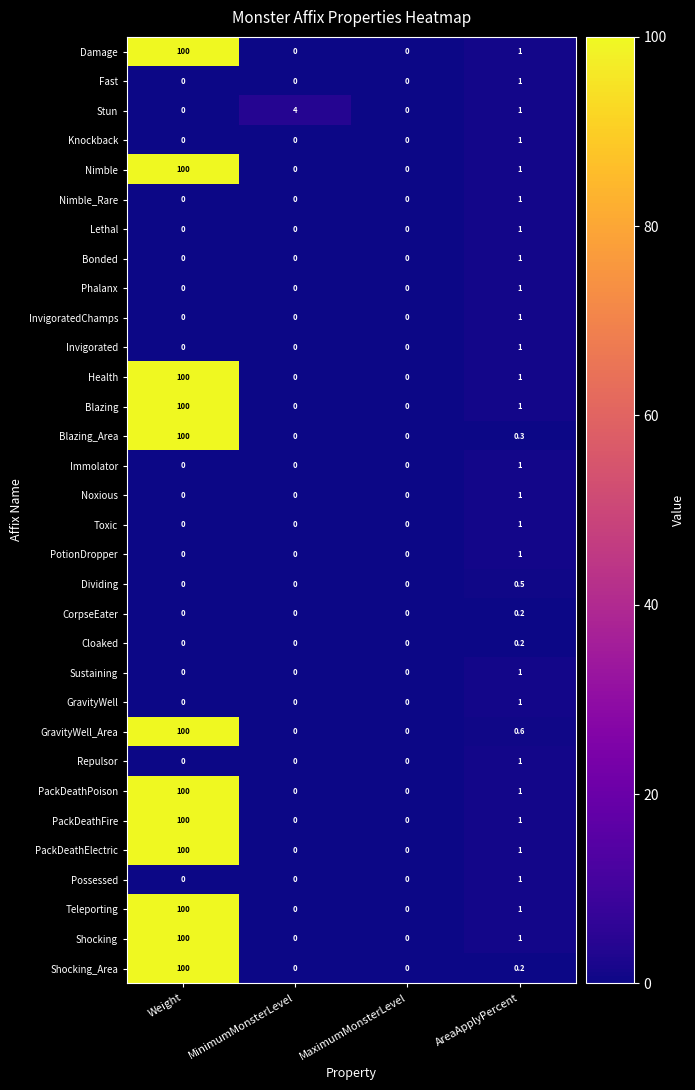

Which category has the highest value across all series?

Weight